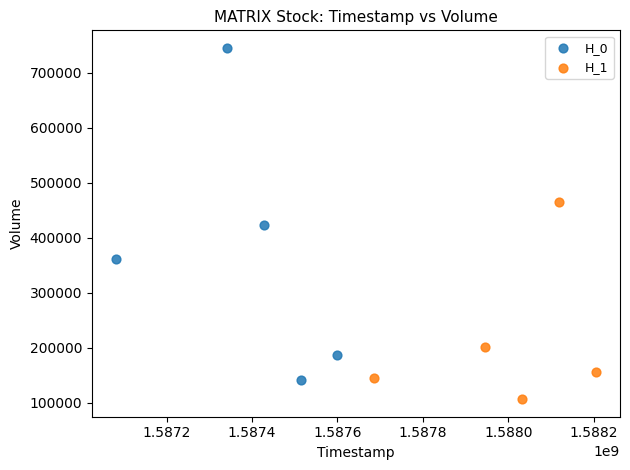

What are all the series names shown in the legend?

H_0, H_1